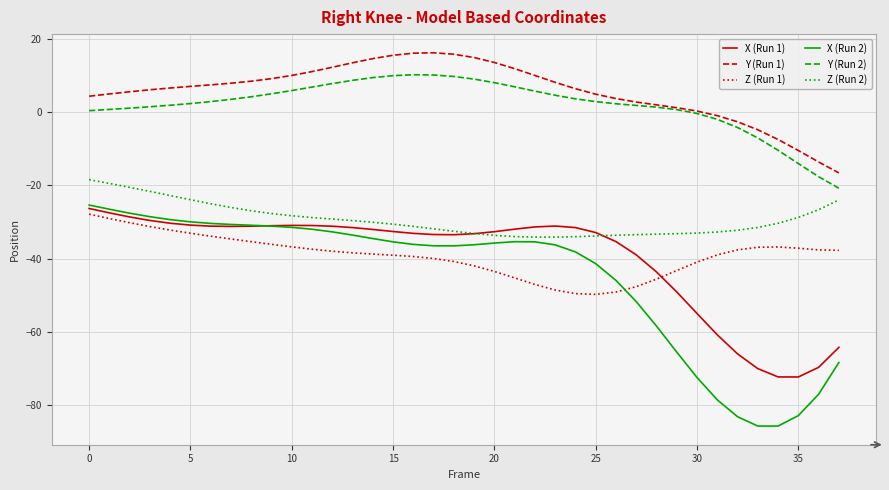

Which series has the widest spread of values?

X (Run 2)